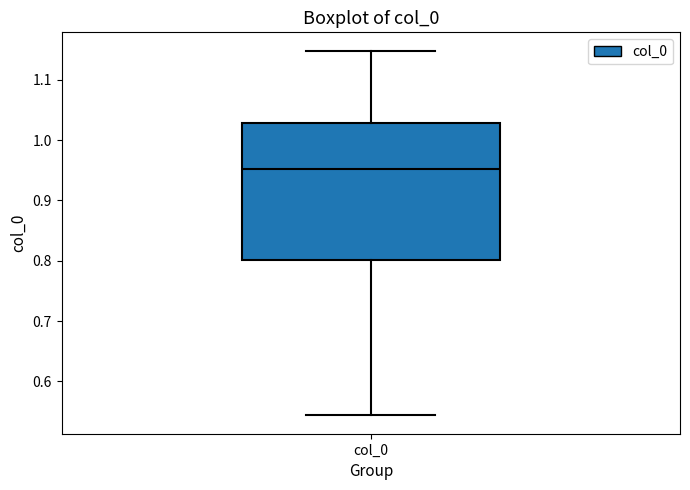

Read this box plot against the y-axis: the position of the median line, the range covered by the box, and the ends of both whiskers. The values are not printed on the chart, so give them approximately, as read against the axis.

median 0.95, box 0.80 to 1.03, whiskers 0.54 to 1.15